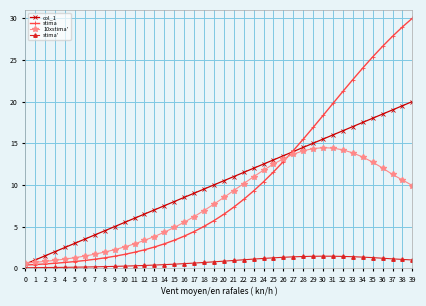

True or false: col_1 and stima' cross at least once.

False